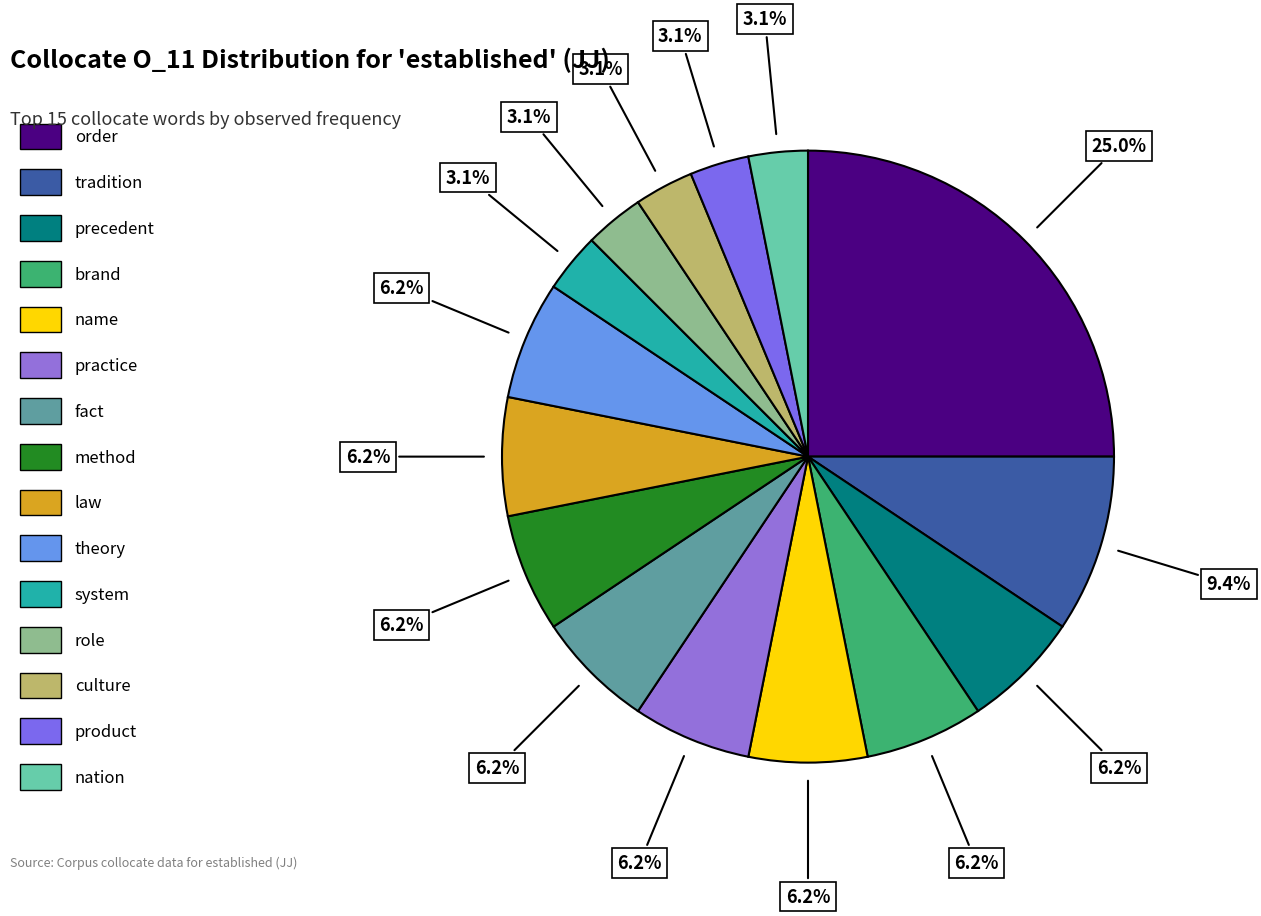

To the nearest percent, what percentage of the pie is role?

3%